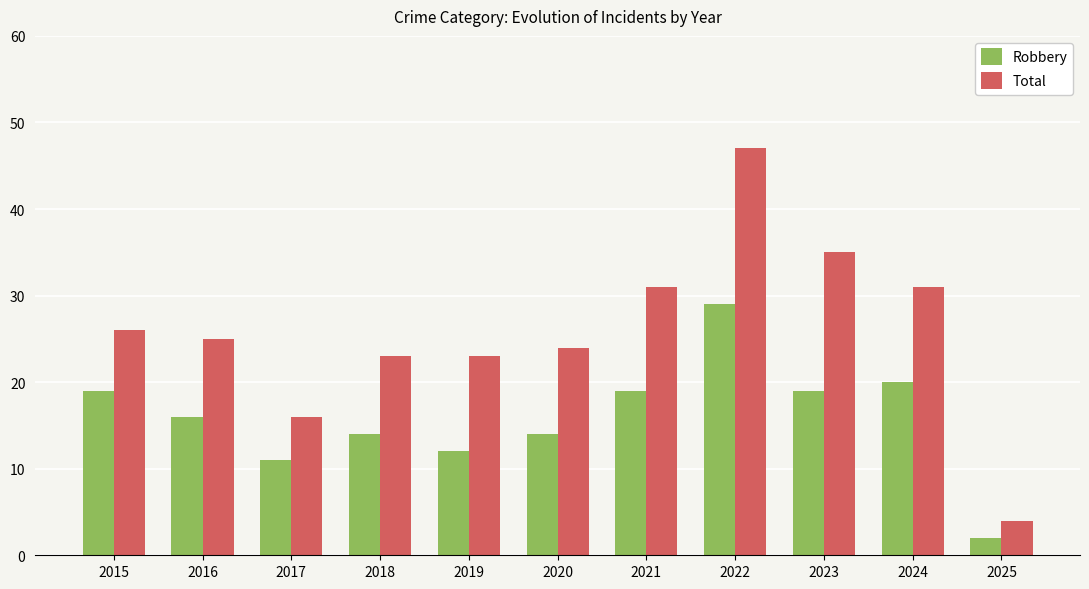

Read the Total value at 2023.

35